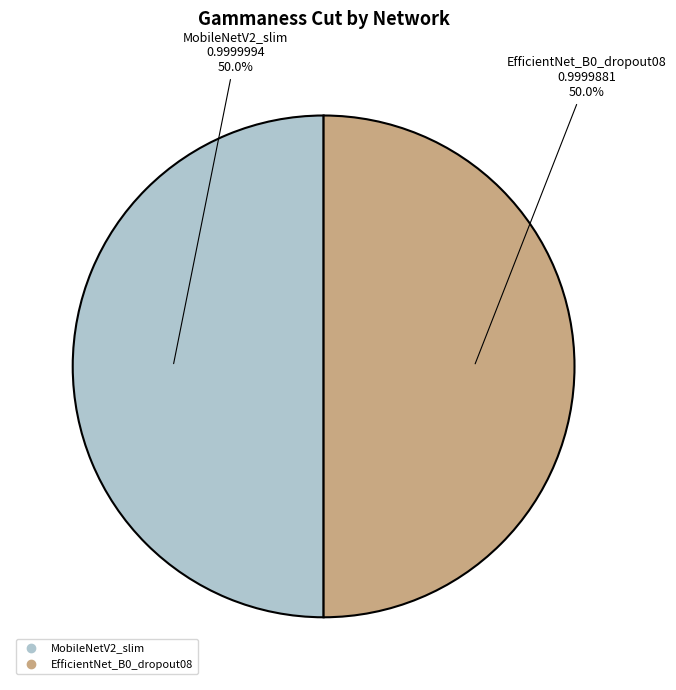

What percentage do EfficientNet_B0_dropout08 and MobileNetV2_slim together represent?

100.0%